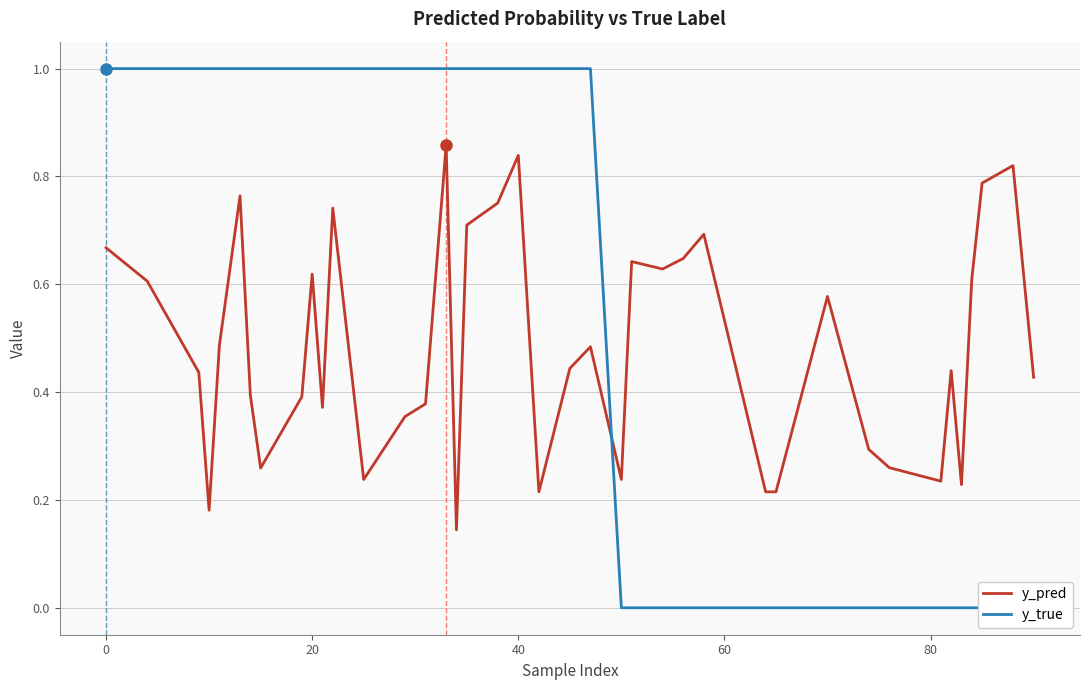

In y_pred, how many points are lower than both neighbors (excluding endpoints)?

10